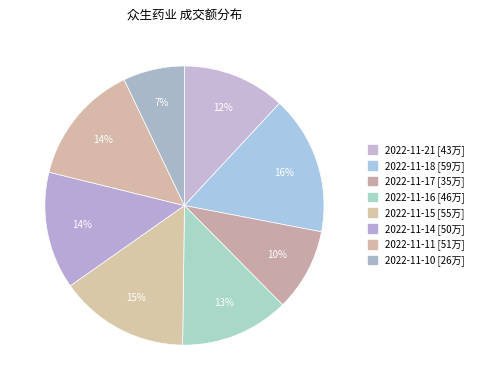

Rank the categories by value from lowest to highest.

2022-11-10, 2022-11-17, 2022-11-21, 2022-11-16, 2022-11-14, 2022-11-11, 2022-11-15, 2022-11-18